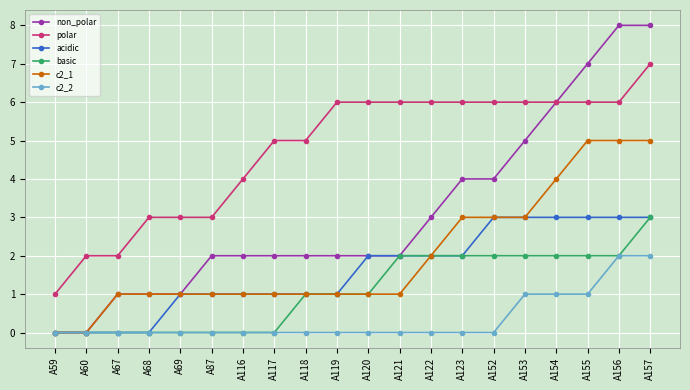

Is the value of non_polar at A152 greater than the value of c2_2 at A59?

Yes